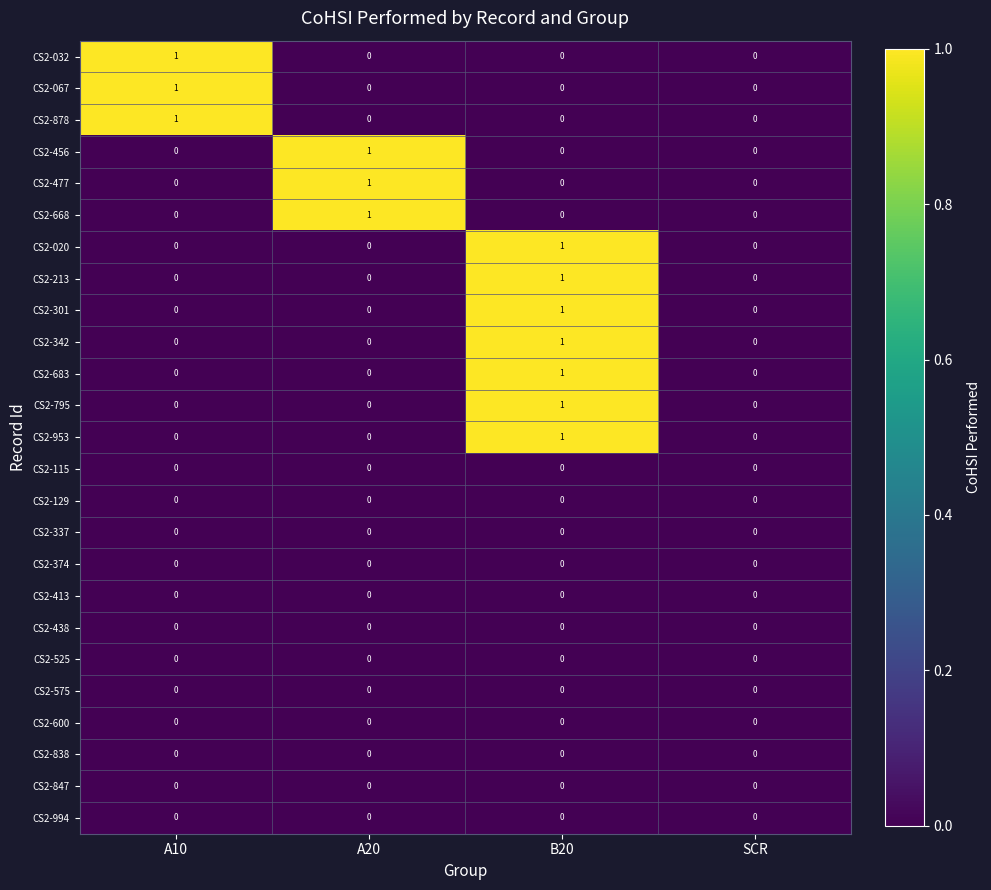

At which label does CS2-878 reach its peak?

A10